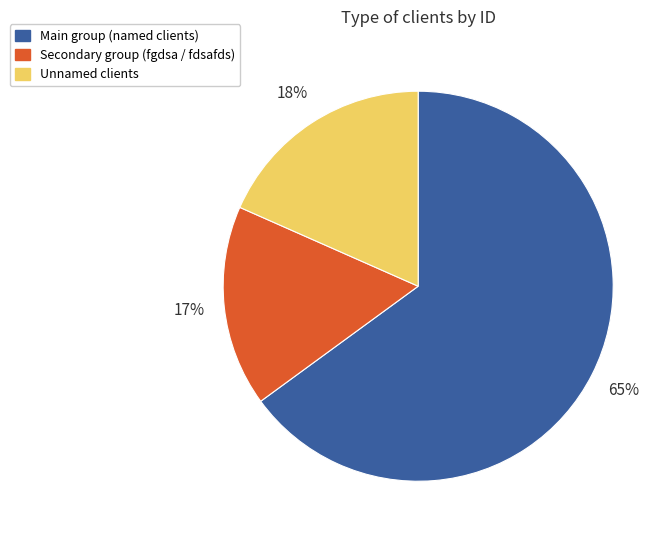

To the nearest percent, what percentage of the pie is Unnamed clients?

18%